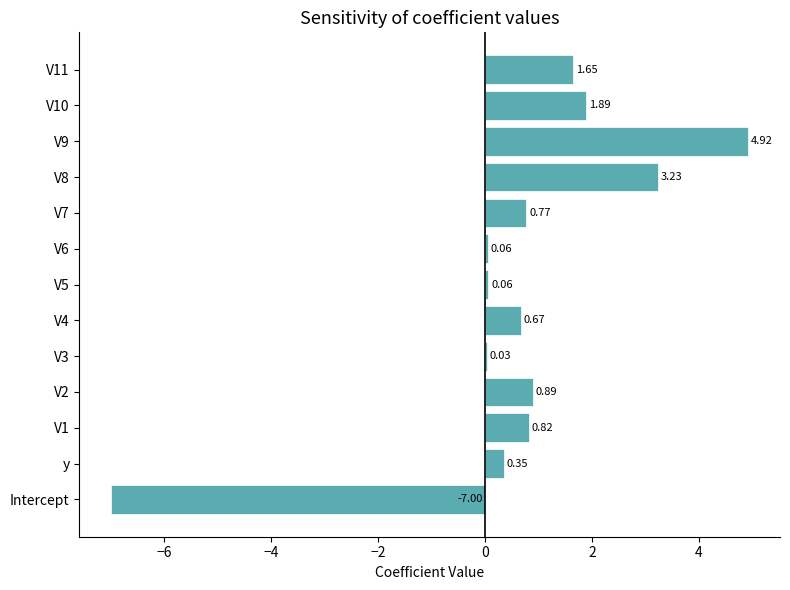

What is the sum of the values at V5 and Intercept?

-6.9